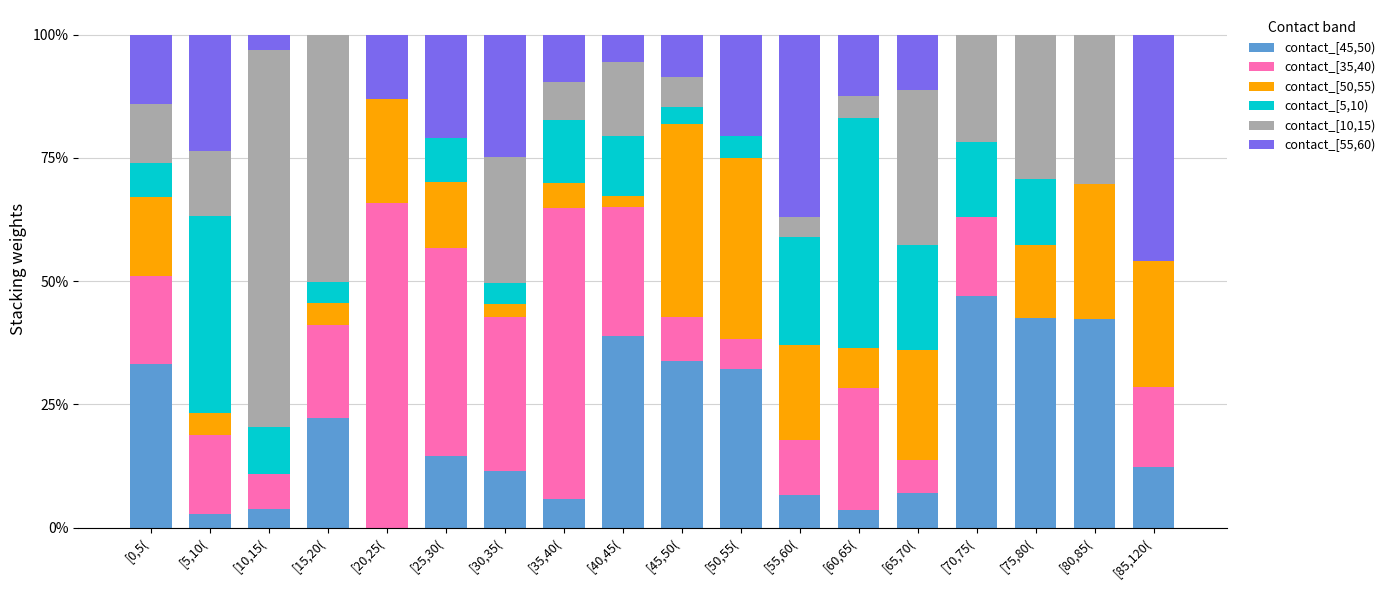

Are the bars grouped side by side (vs. stacked)?

No